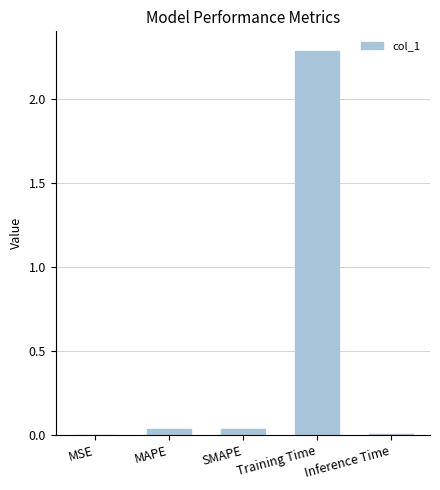

The value at Training Time is 3.9. True or false?

False